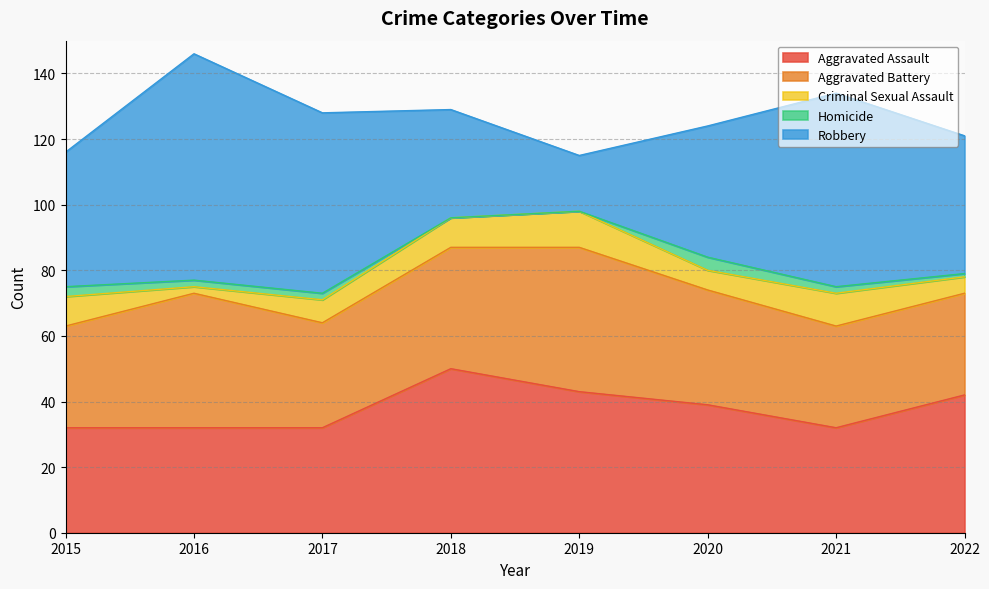

At 2022, list the series in order from smallest to largest.

Homicide, Criminal Sexual Assault, Aggravated Battery, Aggravated Assault, Robbery